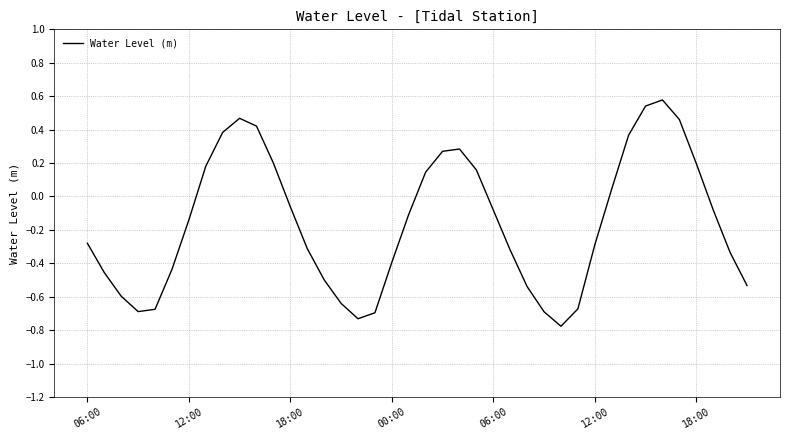

What is the difference between the maximum and minimum values?

1.4